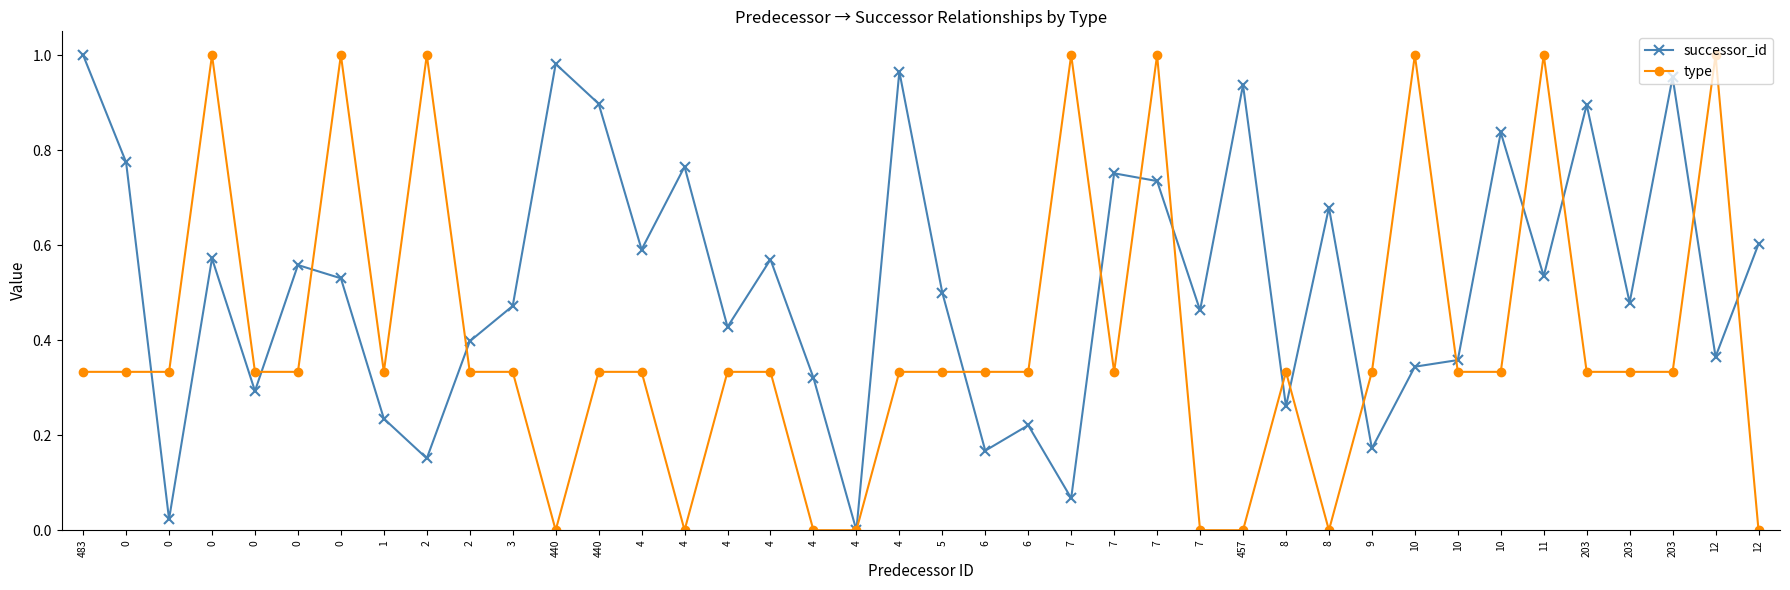

How many intersections are there between successor_id and type?

16